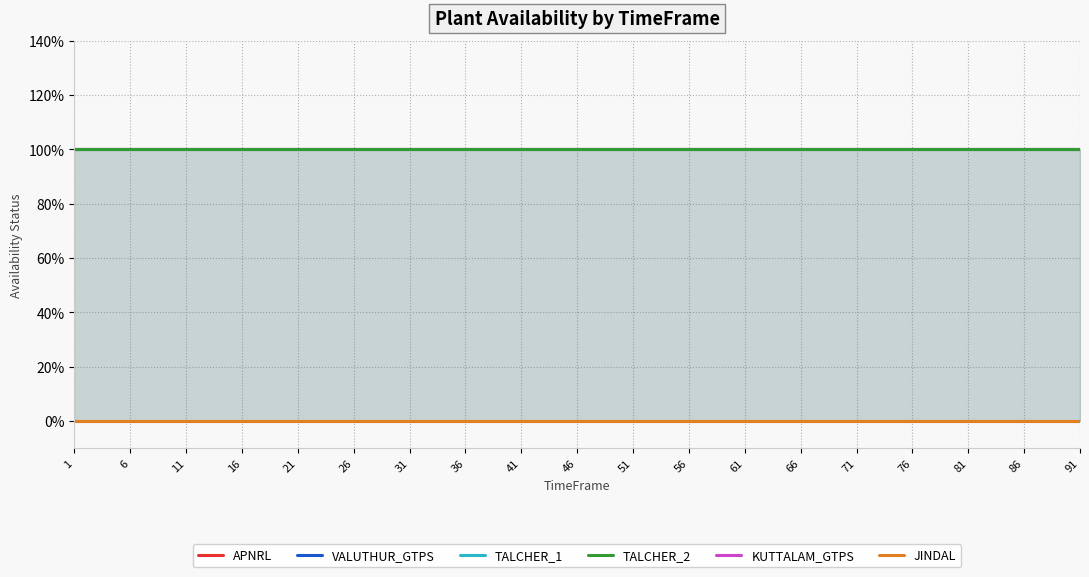

How many lines are shown in the chart?

6